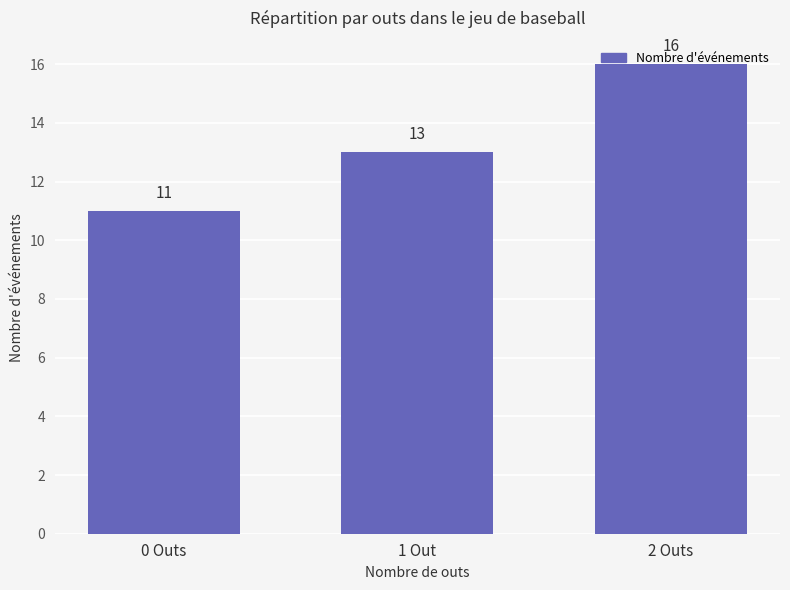

The chart shows a value of 13 at 1 Out. True or false?

True